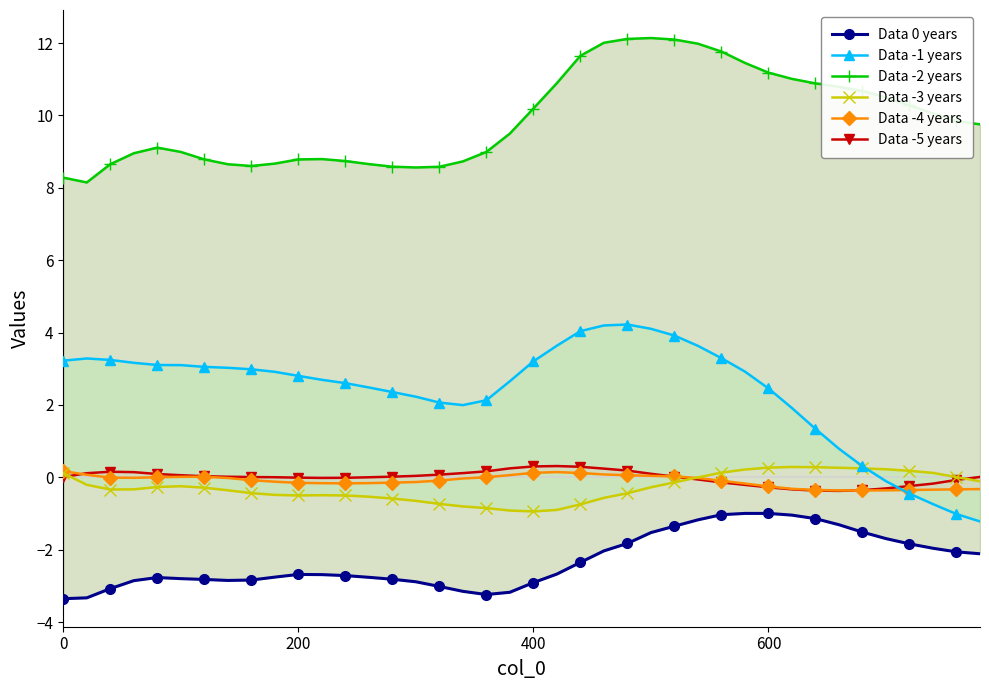

Is this an area chart (filled region under the line)?

No